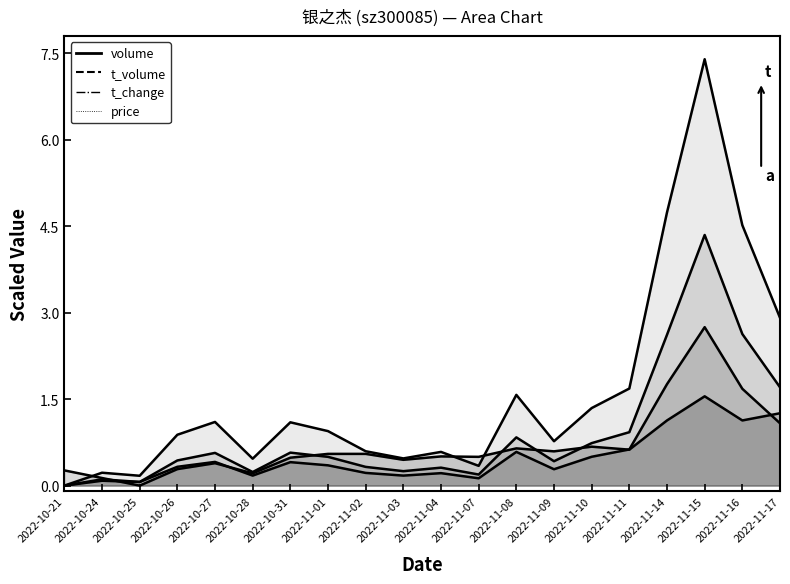

Reading right to left, transcribe all the data shown in this chart.

volume: 2.9	4.5	7.4	4.7	1.7	1.3	0.8	1.6	0.3	0.6	0.5	0.6	0.9	1.1	0.5	1.1	0.9	0.2	0.2	0.0
t_volume: 1.7	2.6	4.3	2.6	0.9	0.7	0.4	0.8	0.2	0.3	0.3	0.3	0.5	0.6	0.2	0.6	0.4	0.1	0.1	0.0
t_change: 1.1	1.7	2.8	1.8	0.6	0.5	0.3	0.6	0.1	0.2	0.2	0.2	0.4	0.4	0.2	0.4	0.3	0.1	0.1	0.0
price: 1.3	1.1	1.6	1.1	0.6	0.7	0.6	0.6	0.5	0.5	0.4	0.6	0.6	0.5	0.2	0.4	0.3	0.0	0.1	0.3